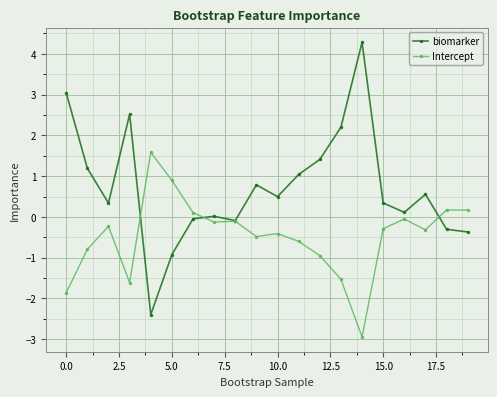

How many lines are shown in the chart?

2